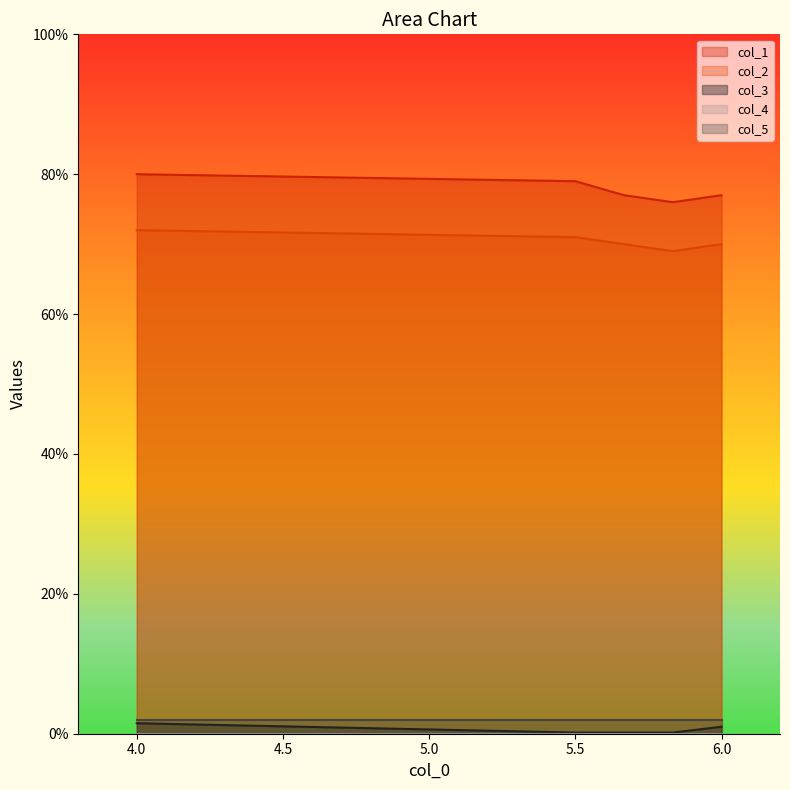

Which series has the widest spread of values?

col_1